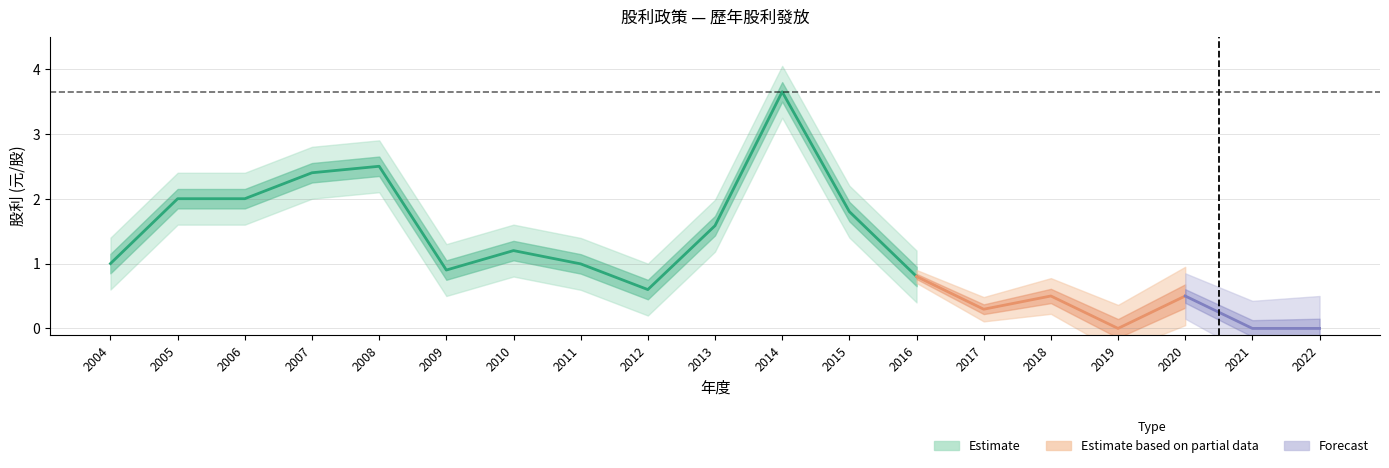

How many values in 現金股利(盈餘) are above zero?

16